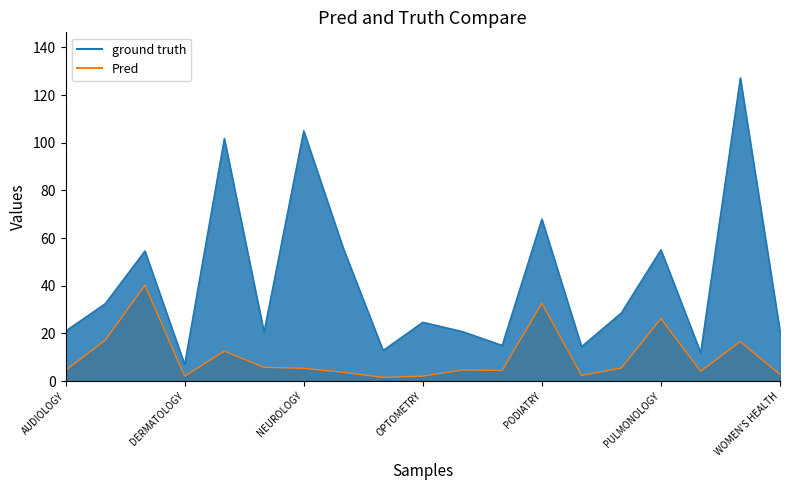

Does the chart display data point markers on the line(s)?

No